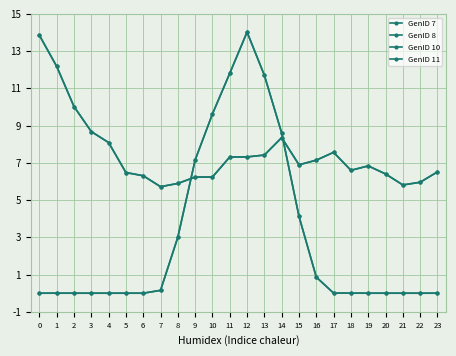

Does the chart have visible grid lines?

Yes